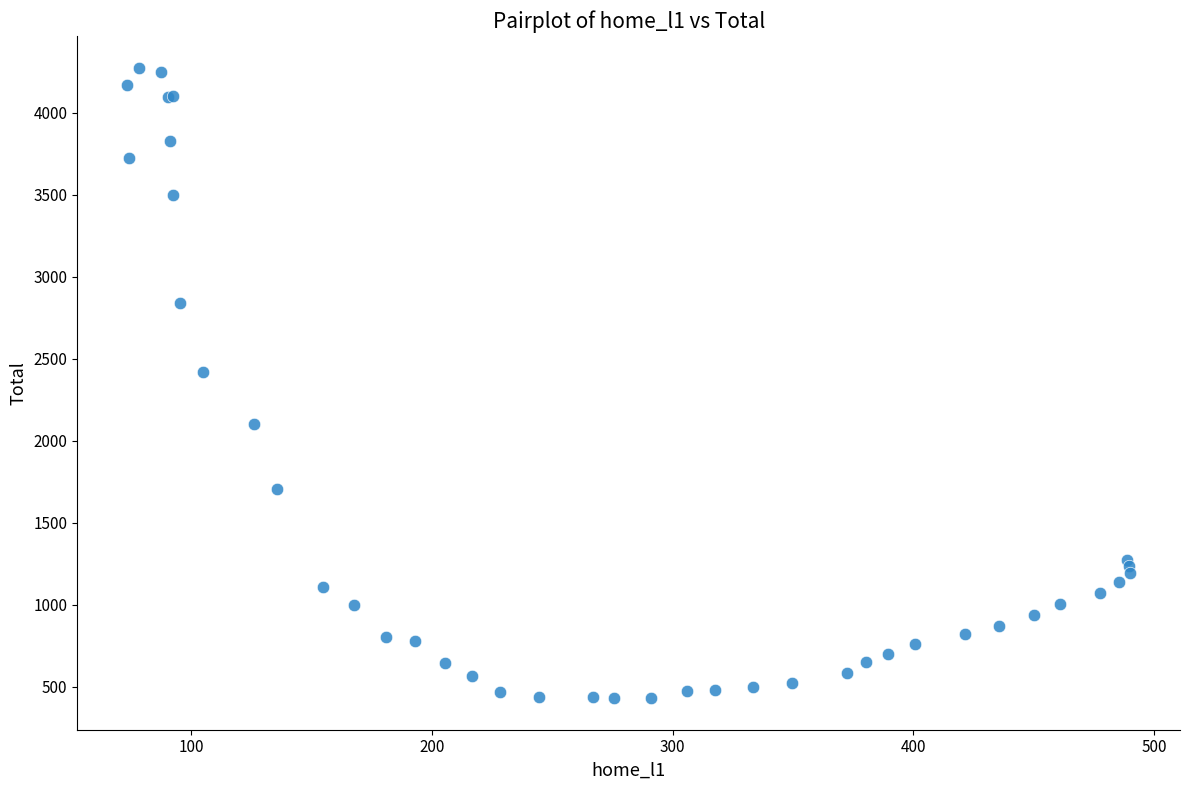

What Y value in the scatter plot is closest to 2353?

2420.4